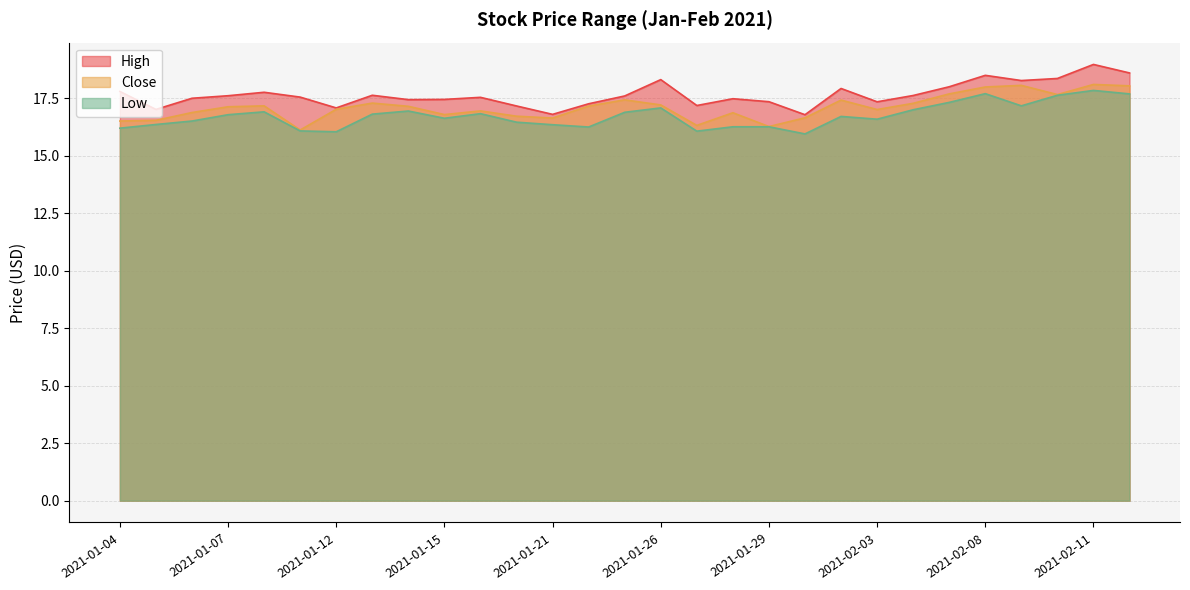

Which series changed the most between 2021-01-25 and 2021-02-11?

High